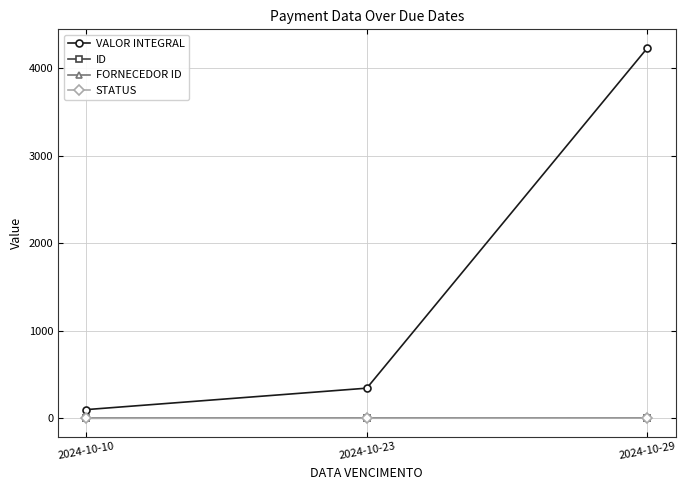

Does the chart have visible grid lines?

Yes